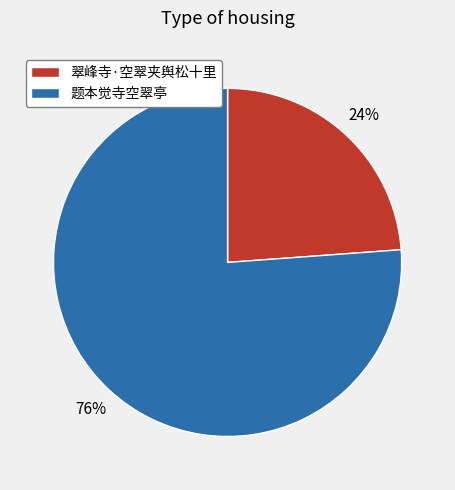

Rank the categories by value from highest to lowest.

题本觉寺空翠亭, 翠峰寺·空翠夹舆松十里